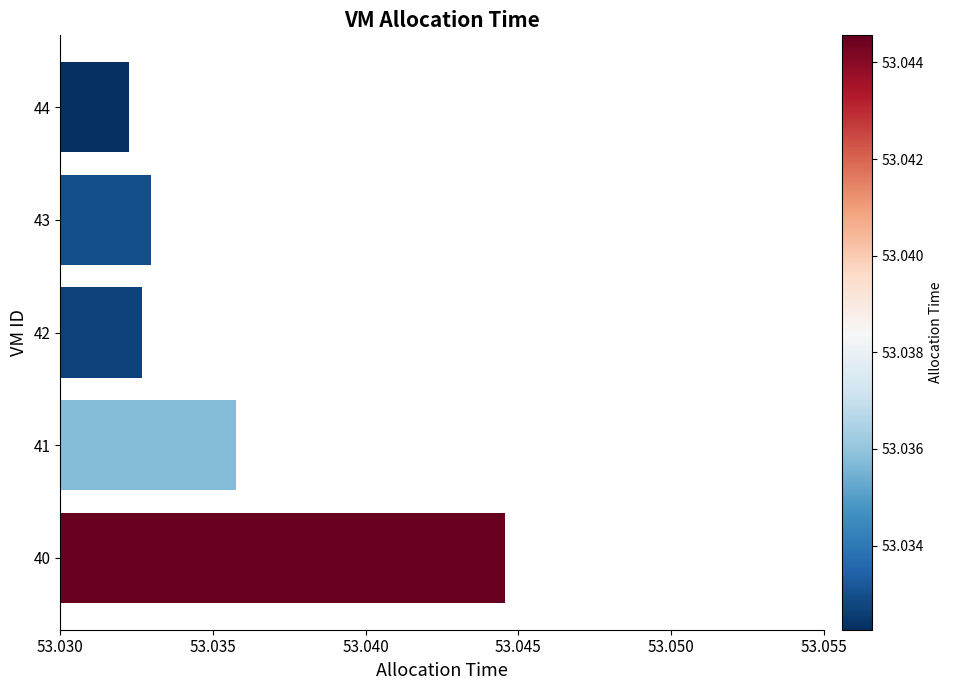

Between 41 and 42, which is larger?

41